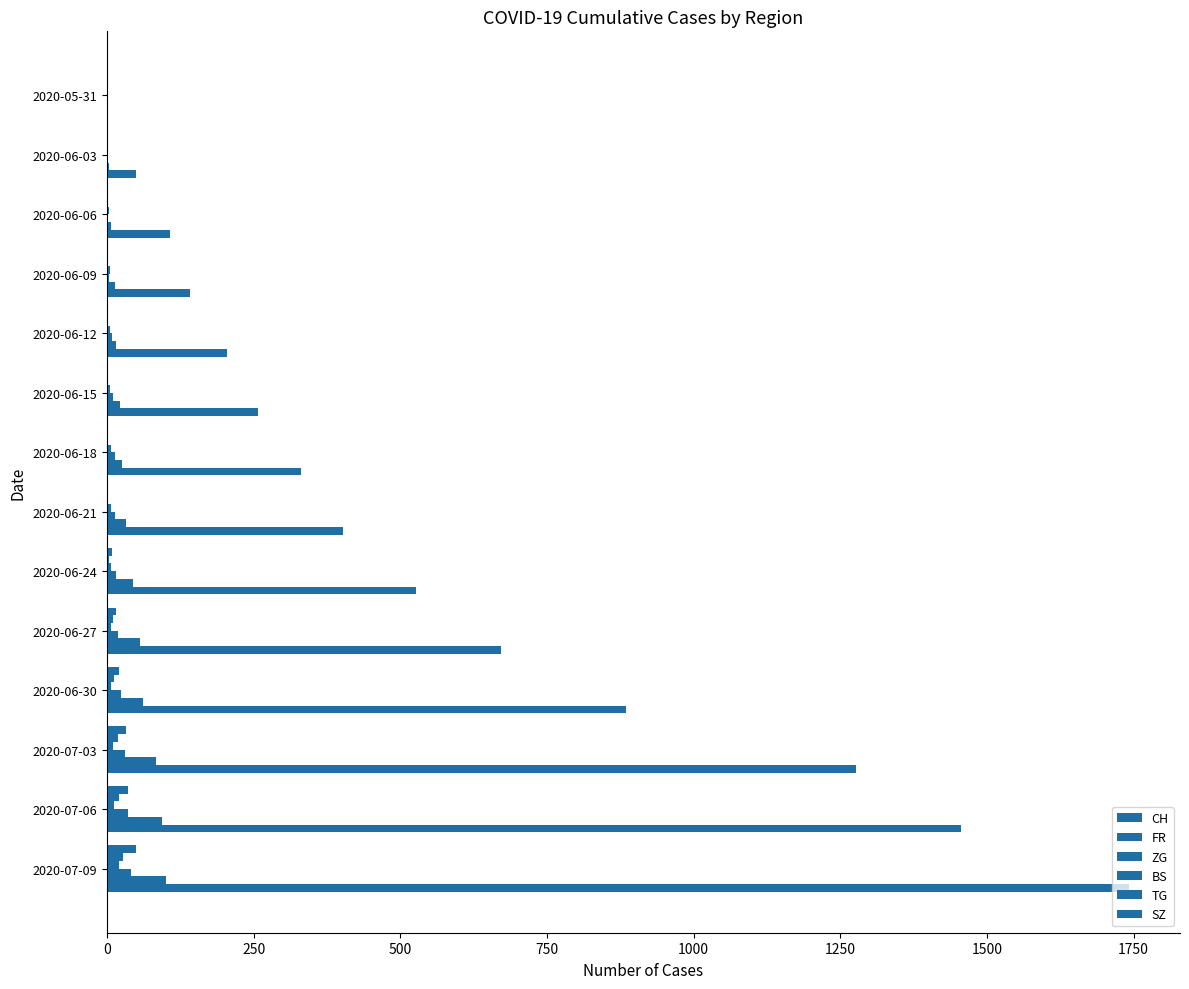

How many categories are shown in the chart?

14